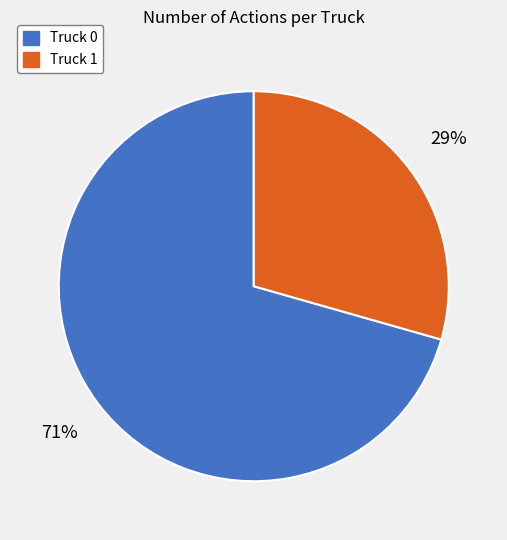

The Truck 0 slice represents 83% of the pie. True or false?

False